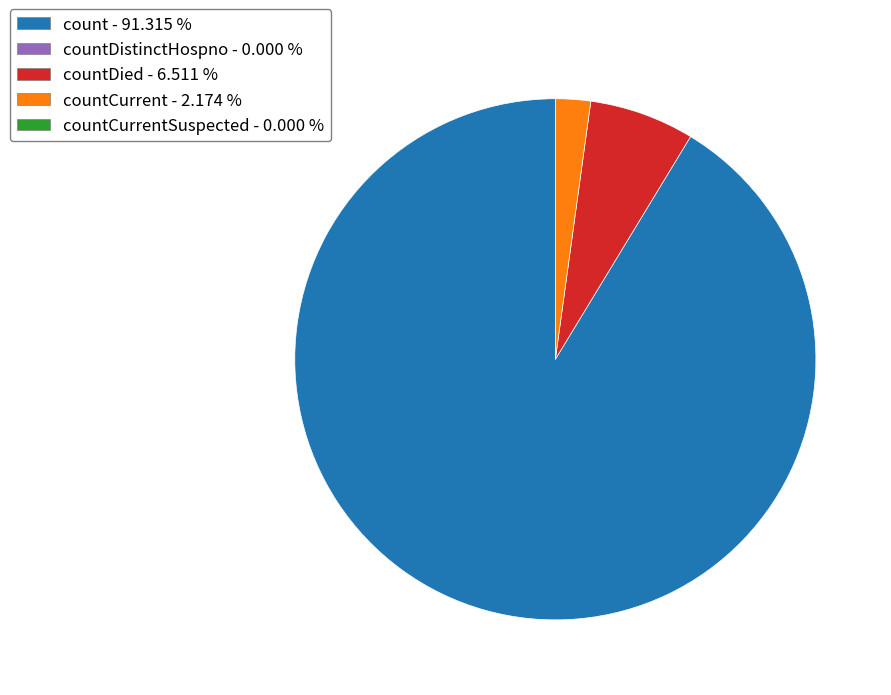

Is there a majority slice in this chart?

Yes